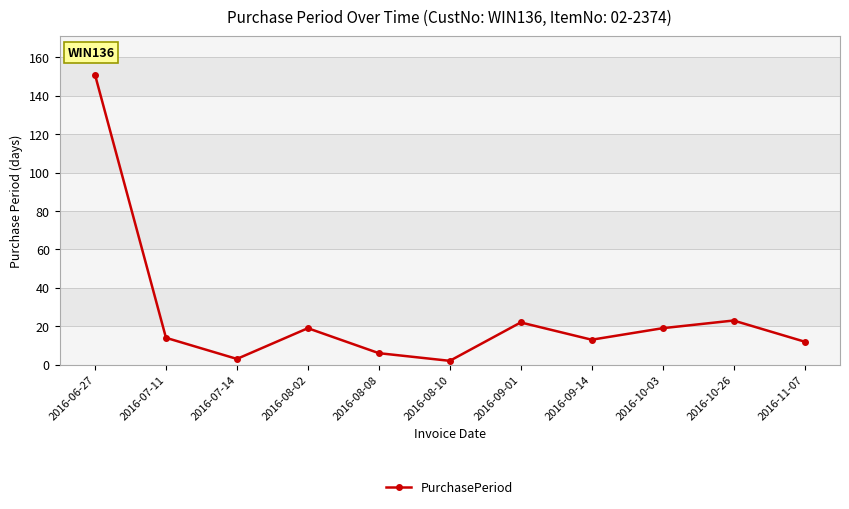

How many data points are less than 14?

5